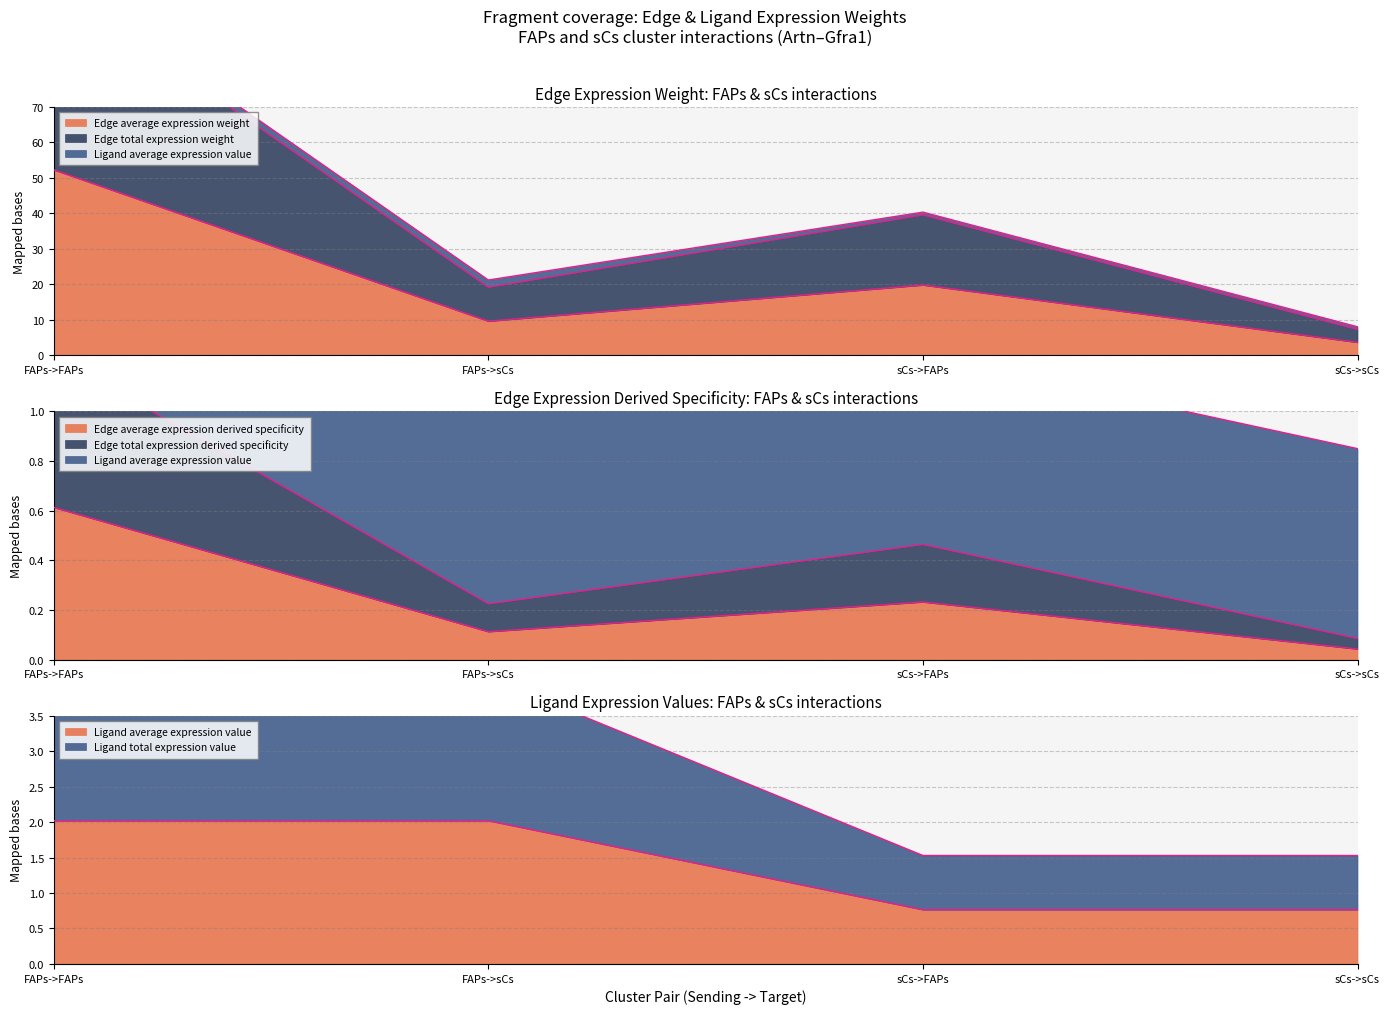

Where is the first local minimum for Edge average expression weight?

FAPs->sCs